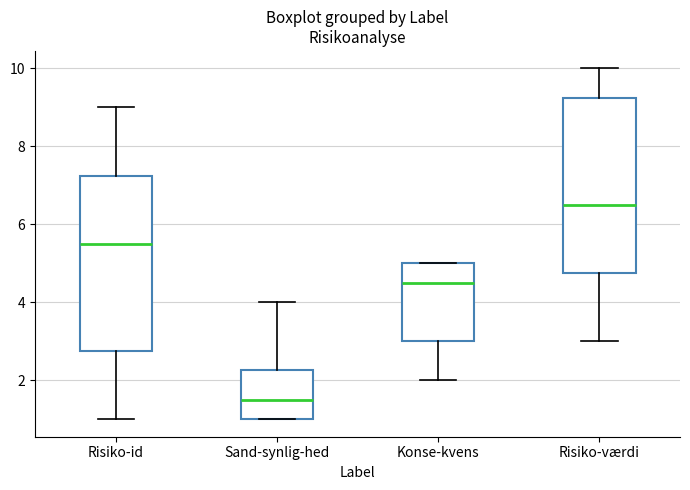

Where is the upper edge of the box for Konse-kvens on the y-axis? The values are not printed on the chart, so give them approximately, as read against the axis.

5.0